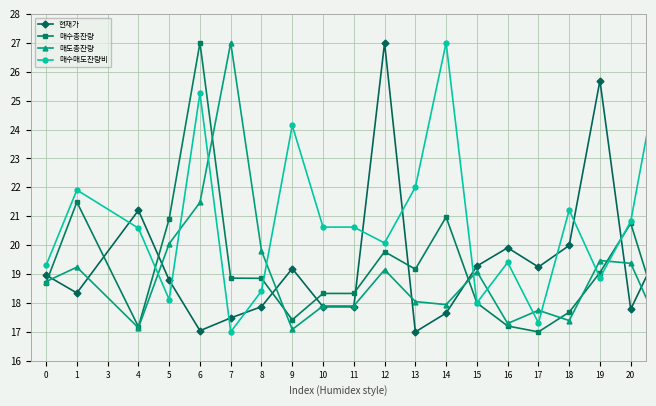

What is the value of the 현재가 point at the 13th from the left?

17.6